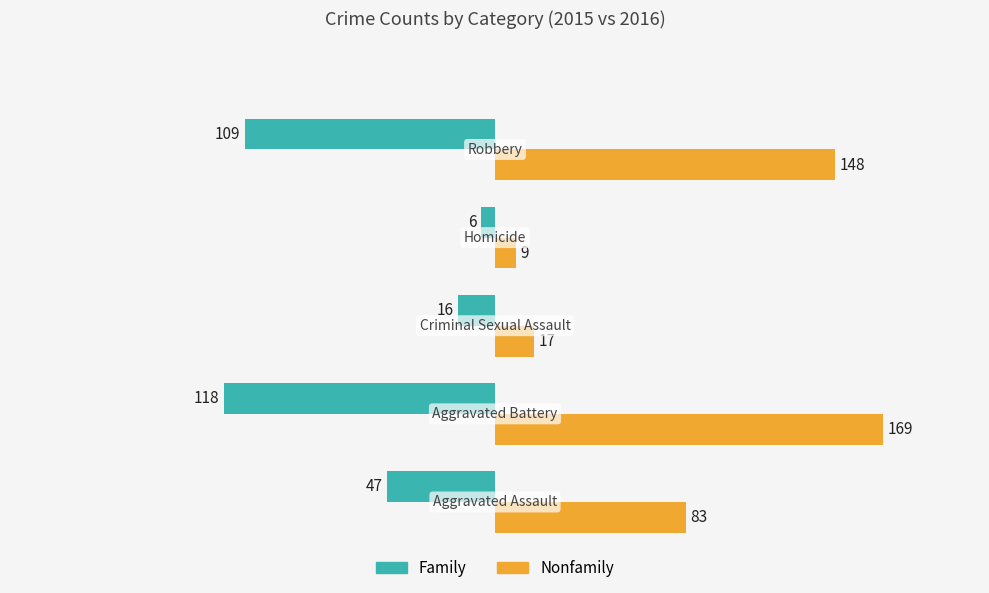

Which series has the largest total across all categories?

Nonfamily